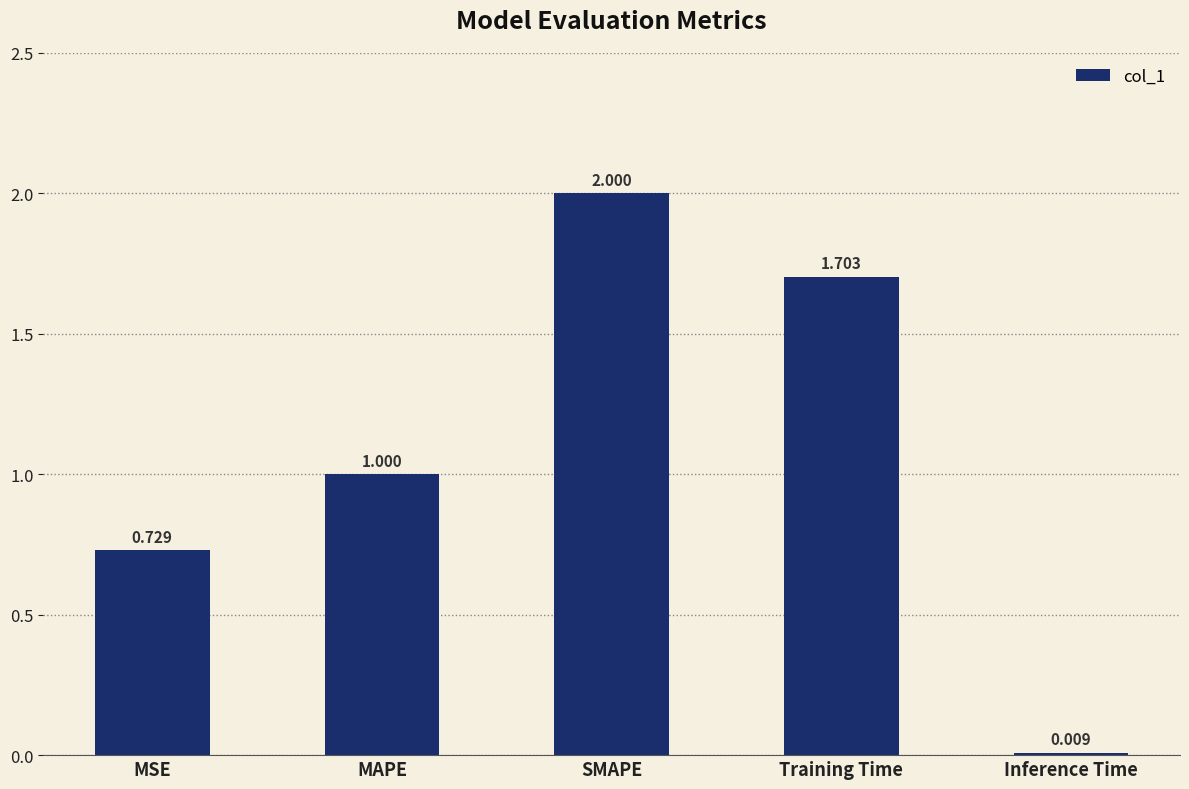

Are the bars grouped side by side (vs. stacked)?

No